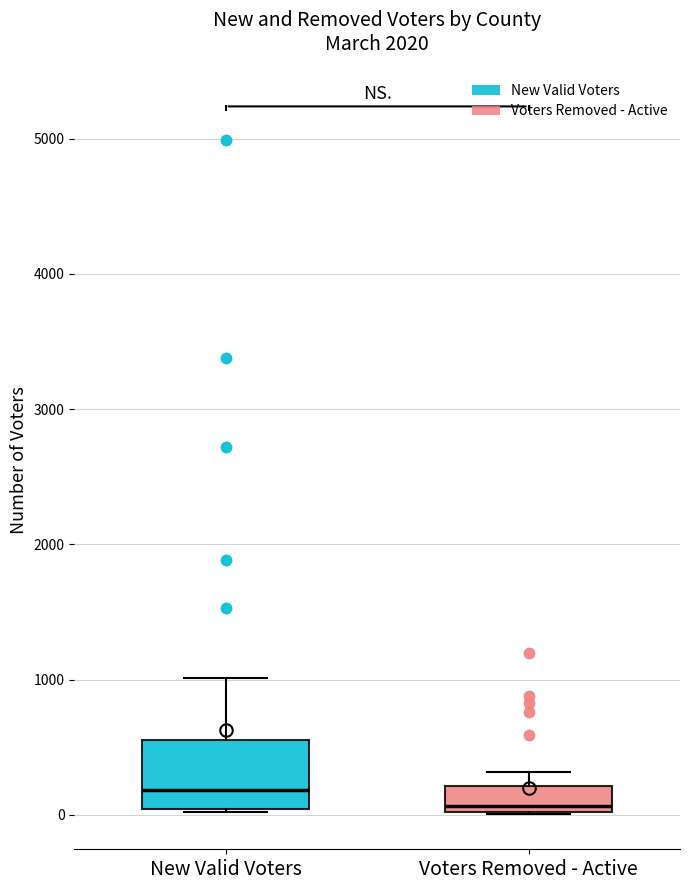

Which box is the tallest, from its lower edge to its upper edge?

New Valid Voters